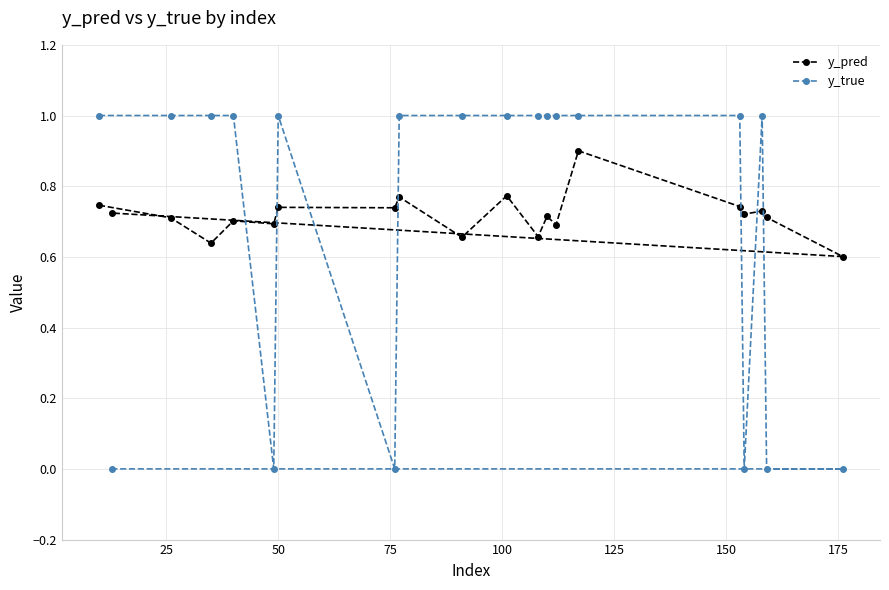

After their last crossing, which series has the higher values: y_pred or y_true?

y_pred